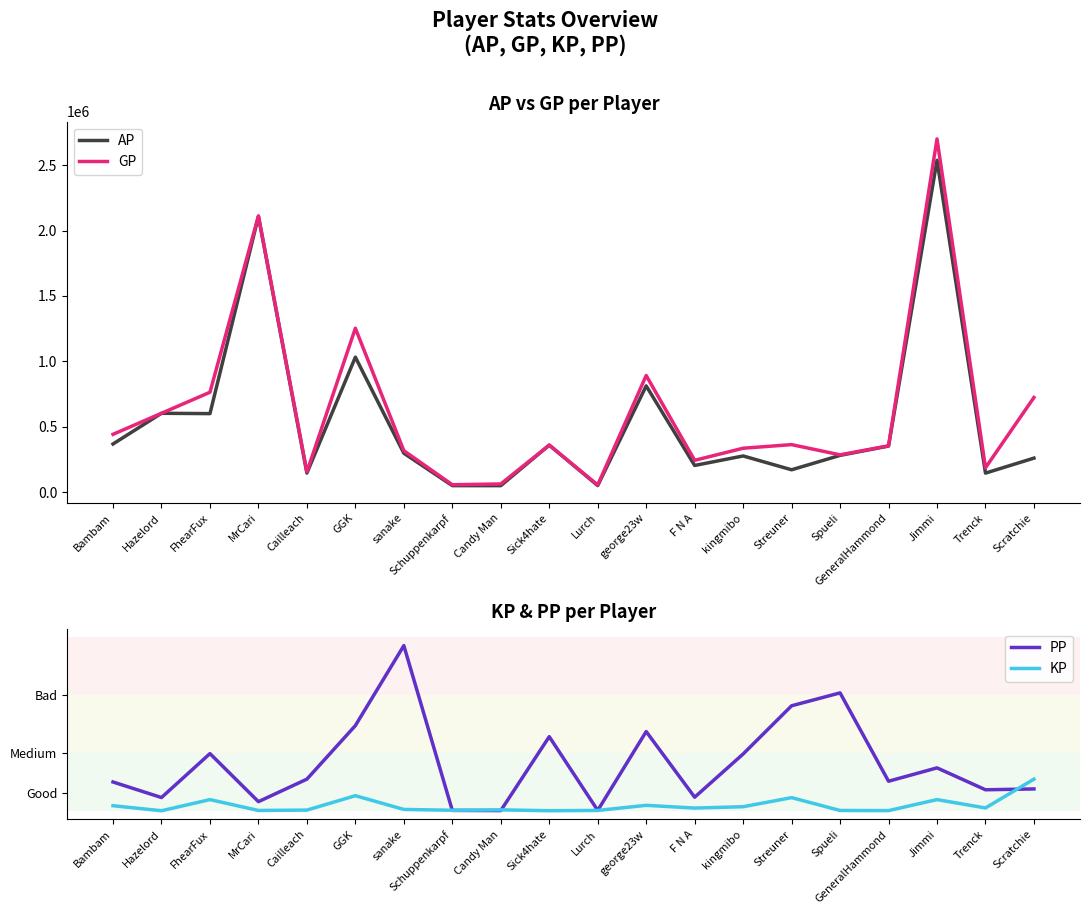

In PP, how many points are higher than both neighbors (excluding endpoints)?

6